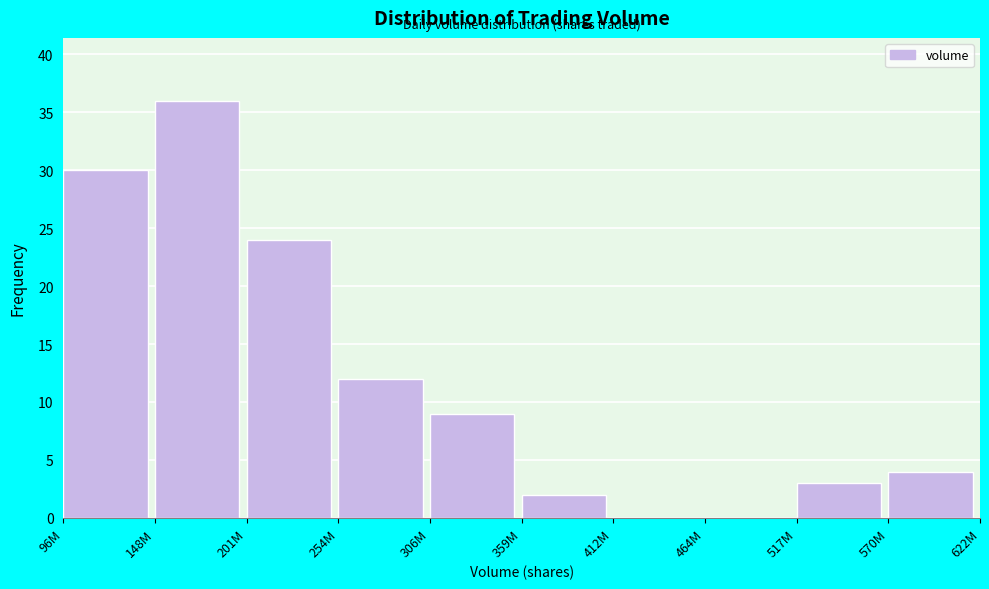

Reading left to right, what are all the values shown in this chart?

96M=30	148M=36	201M=24	254M=12	306M=9	359M=2	412M=0	464M=0	517M=3	570M=4